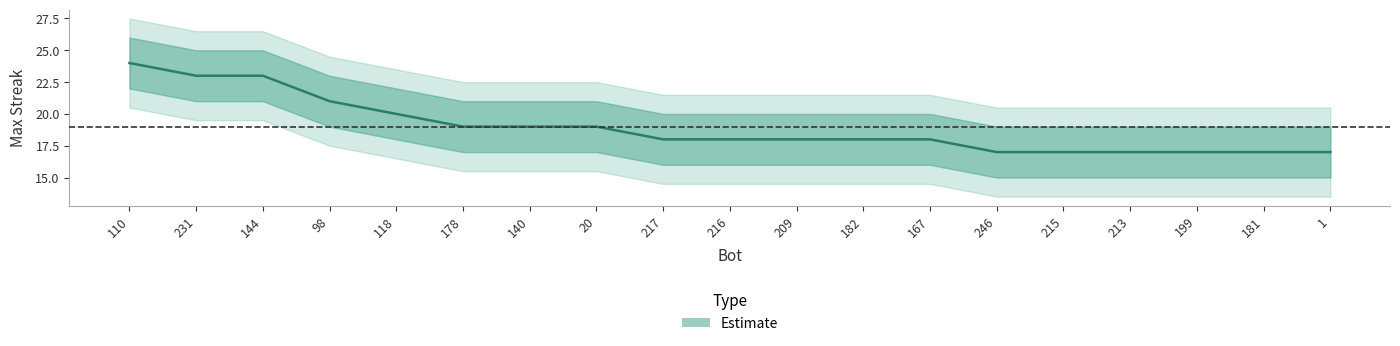

The value of upper_band at 98 is 23. True or false?

True